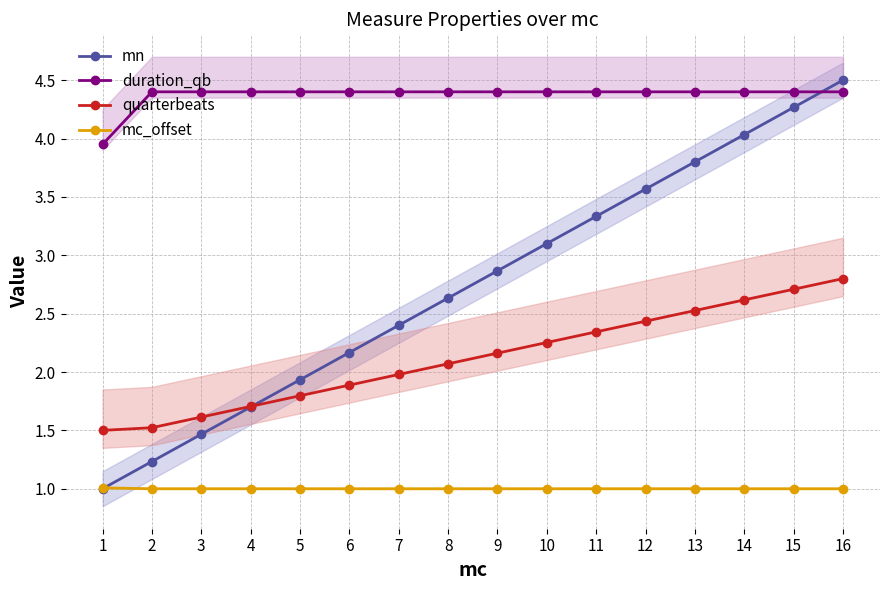

Reading left to right, what are all the values shown in this chart?

mn: 1=1.0	2=1.2	3=1.5	4=1.7	5=1.9	6=2.2	7=2.4	8=2.6	9=2.9	10=3.1	11=3.3	12=3.6	13=3.8	14=4.0	15=4.3	16=4.5
duration_qb: 1=3.9	2=4.4	3=4.4	4=4.4	5=4.4	6=4.4	7=4.4	8=4.4	9=4.4	10=4.4	11=4.4	12=4.4	13=4.4	14=4.4	15=4.4	16=4.4
quarterbeats: 1=1.5	2=1.5	3=1.6	4=1.7	5=1.8	6=1.9	7=2.0	8=2.1	9=2.2	10=2.3	11=2.3	12=2.4	13=2.5	14=2.6	15=2.7	16=2.8
mc_offset: 1=1.0	2=1.0	3=1.0	4=1.0	5=1.0	6=1.0	7=1.0	8=1.0	9=1.0	10=1.0	11=1.0	12=1.0	13=1.0	14=1.0	15=1.0	16=1.0